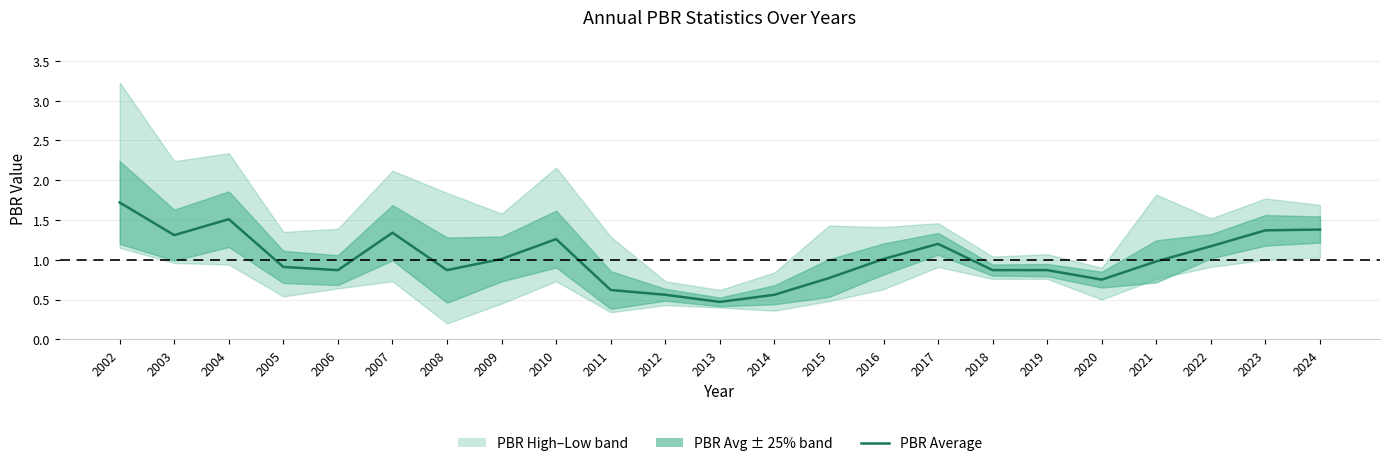

Where is the first local maximum?

2004